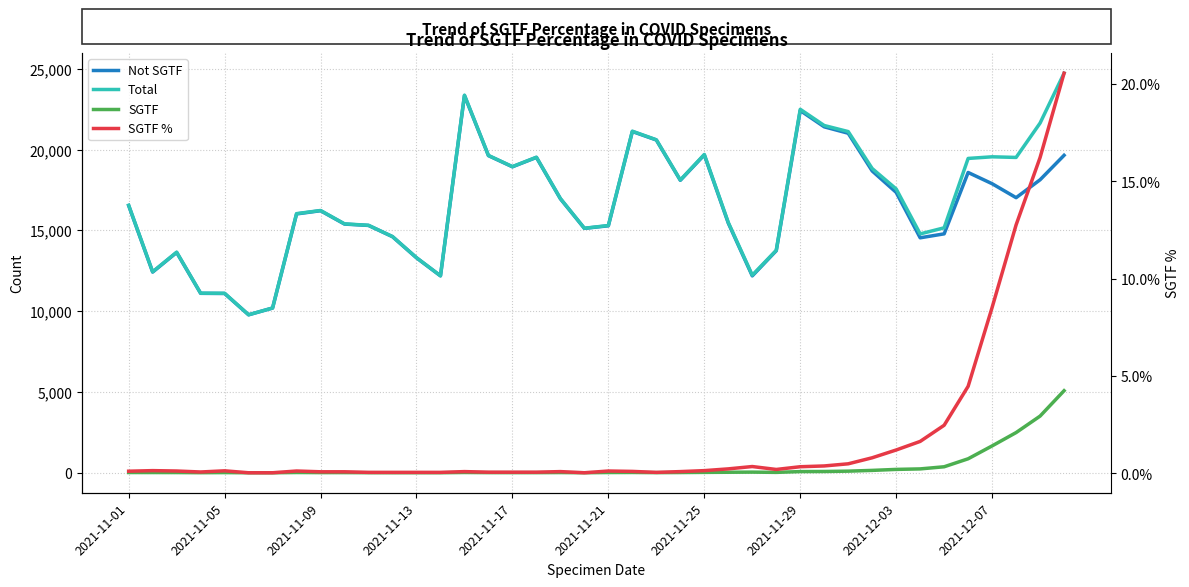

Rank the series by their maximum value, from lowest to highest.

SGTF %, SGTF, Not SGTF, Total